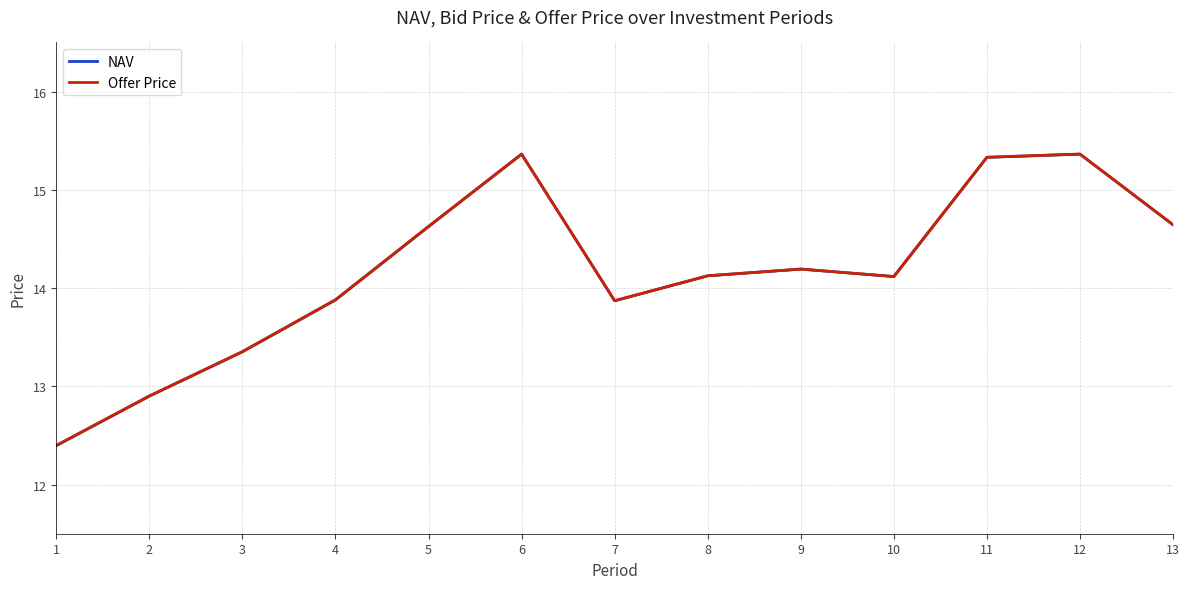

True or false: NAV and Offer Price intersect in this chart.

False